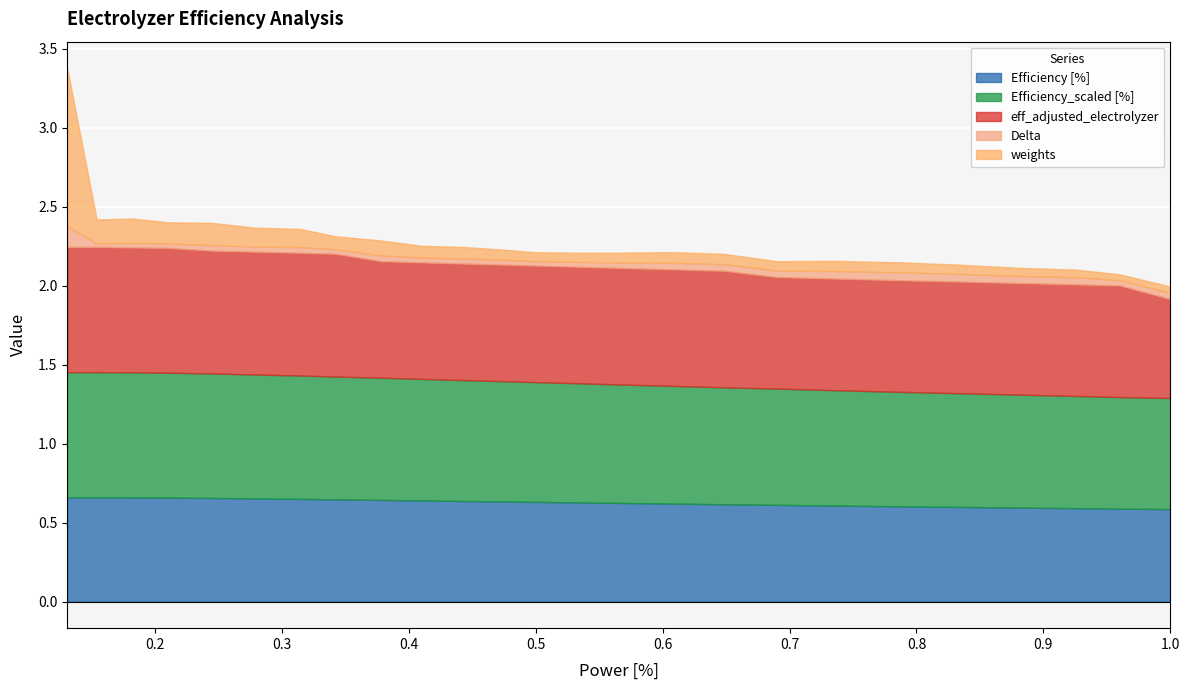

True or false: Delta and eff_adjusted_electrolyzer cross at least once.

False